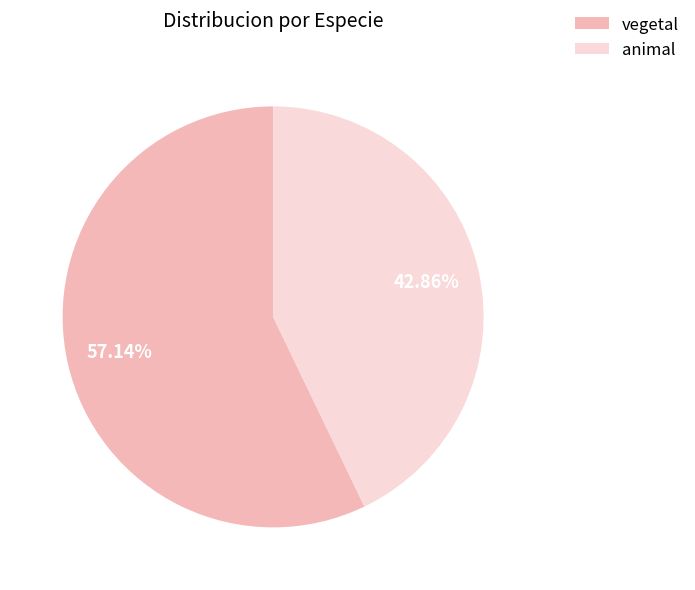

To the nearest percent, what is the average slice percentage?

50%